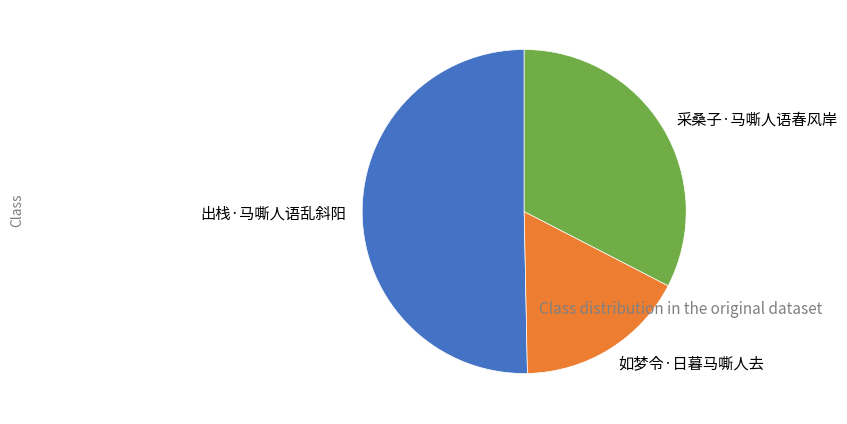

What is the ratio of the value at 采桑子·马嘶人语春风岸 to the value at 出栈·马嘶人语乱斜阳?

0.6